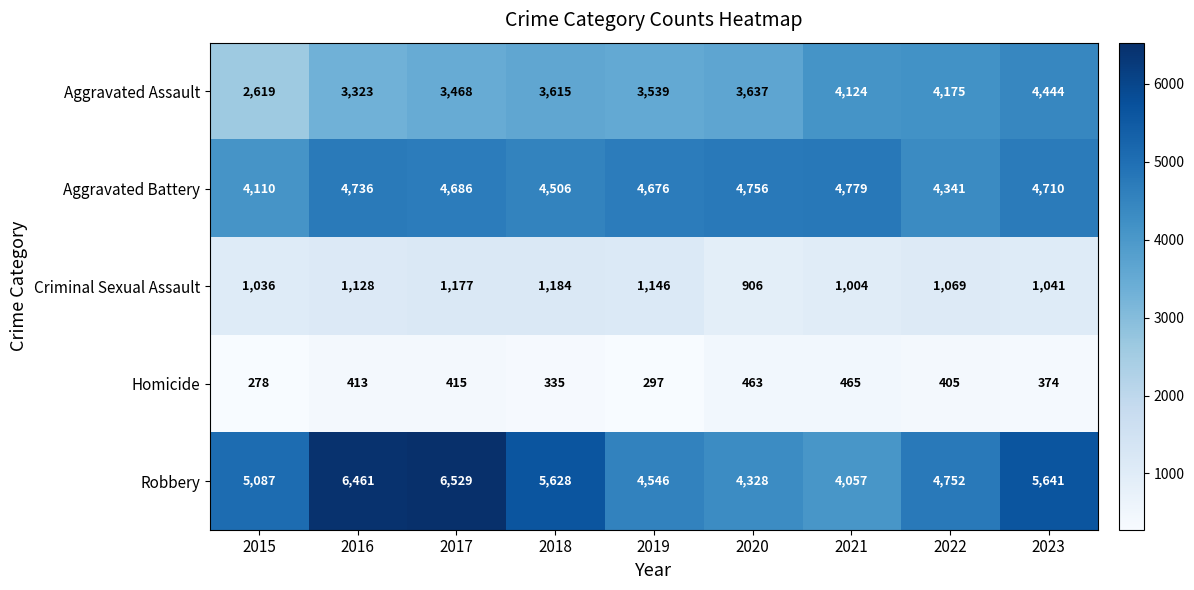

What is the sum of the Robbery values at 2023 and 2016?

12102